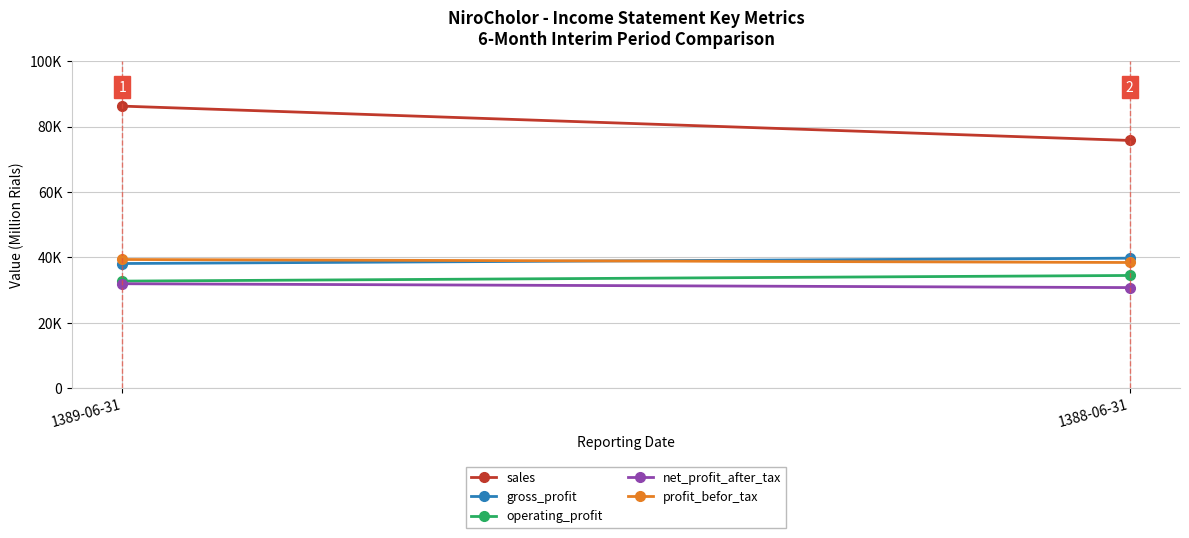

Where is gross_profit nearest to the value 38941?

1389-06-31